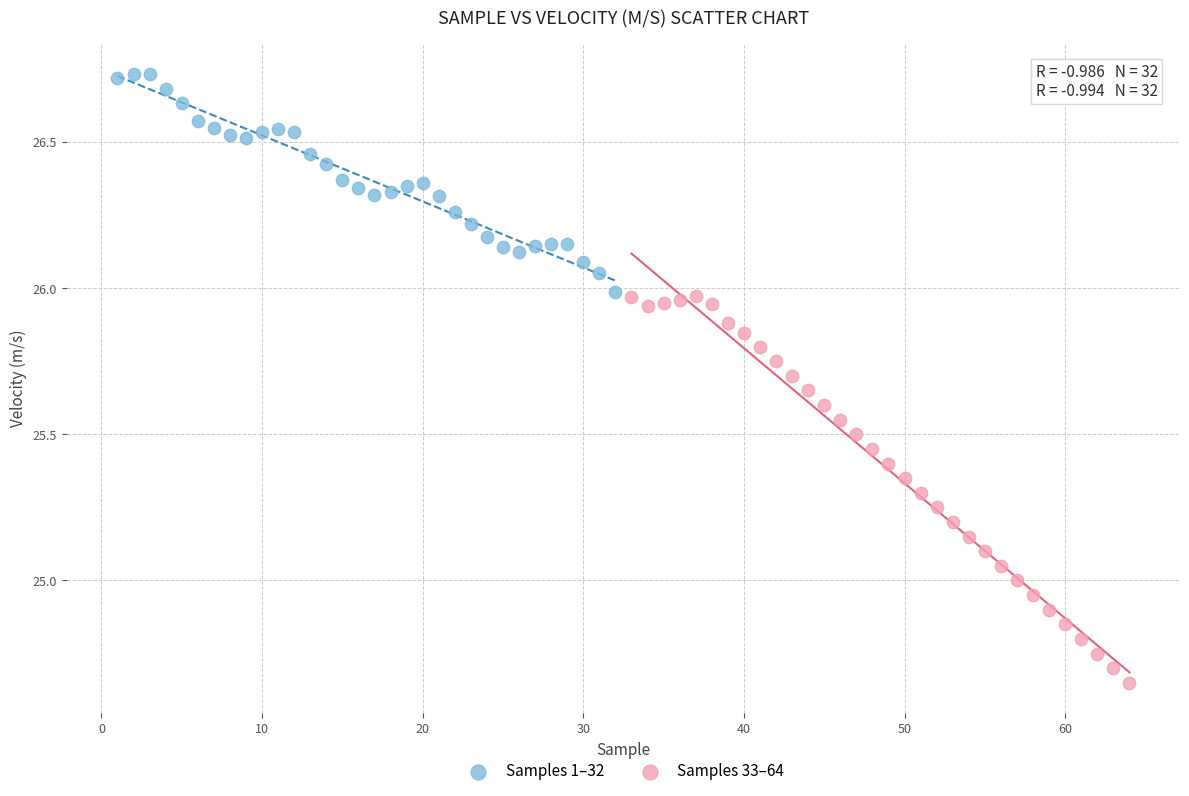

Which series contains the highest Y value?

Samples 1–32